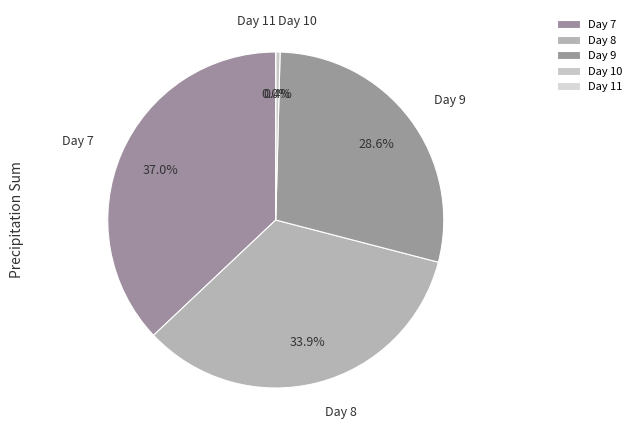

Rank the categories by value from lowest to highest.

11, 10, 9, 8, 7